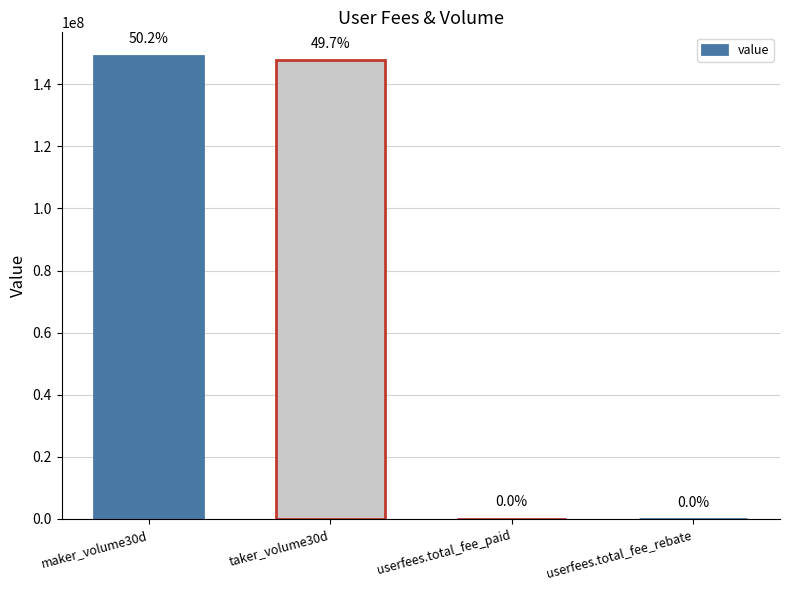

Which label corresponds to the smallest value in the chart?

userfees.total_fee_rebate